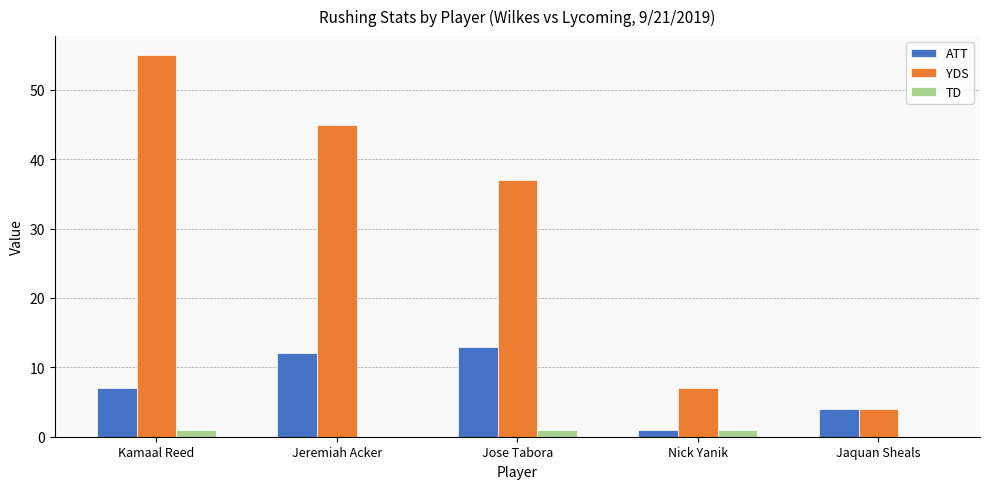

Is it true that ATT equals 12 at Kamaal Reed?

False